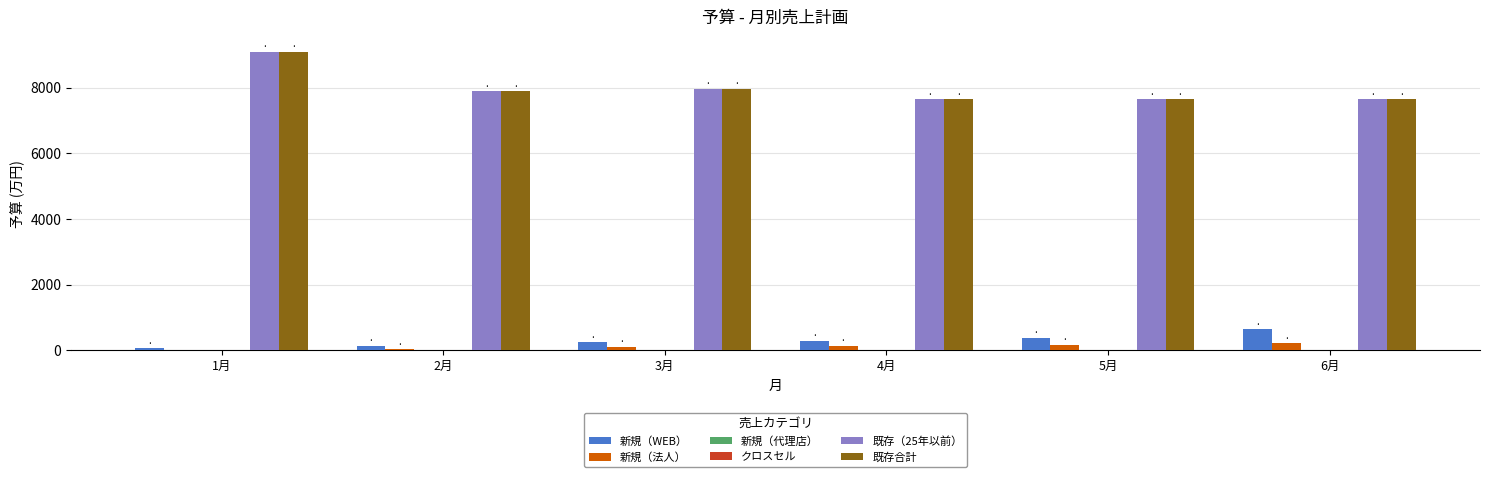

True or false: 新規（WEB） has a value of 71.7 at 1月.

True